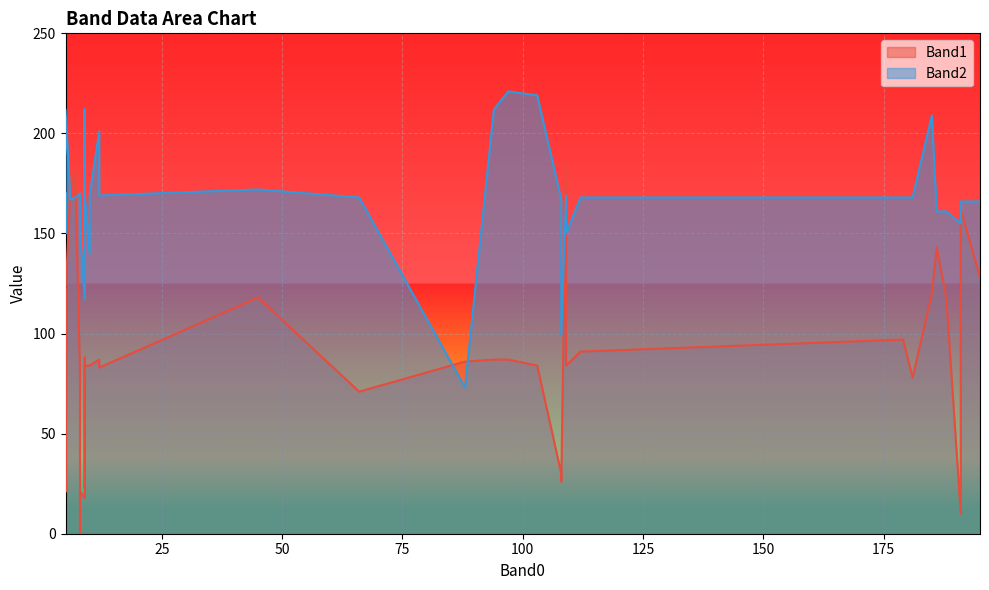

List the series in order of their peak value, highest first.

Band2, Band1